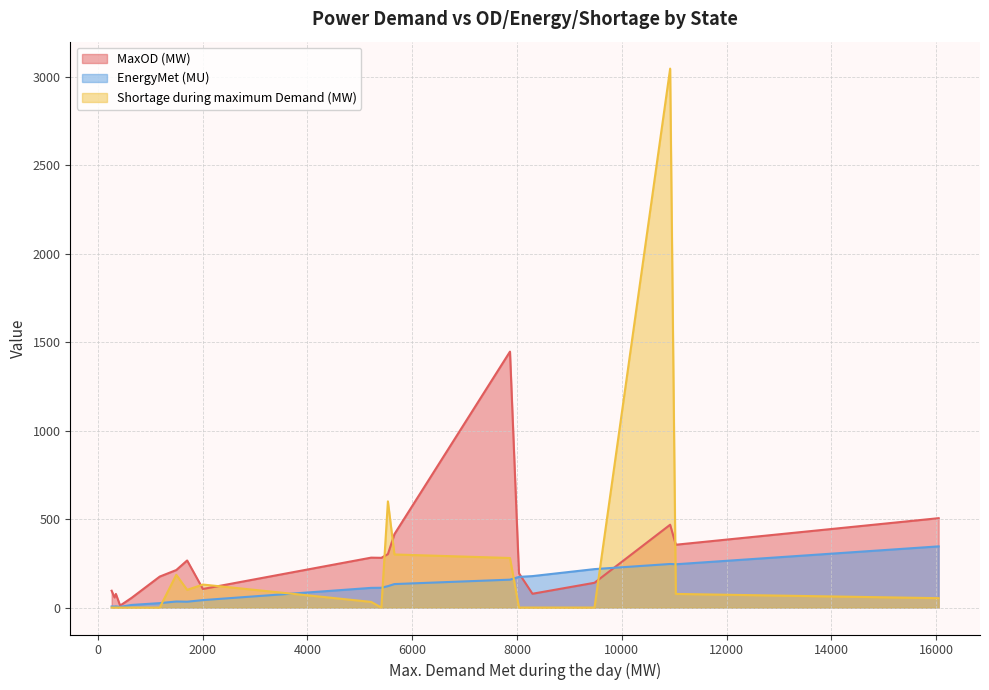

Which series has the widest spread of values?

Shortage during maximum Demand (MW)